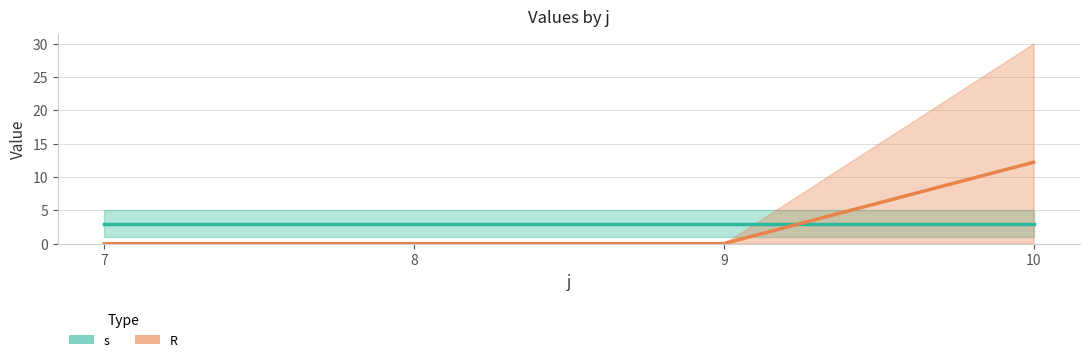

After their last crossing, which series has the higher values: s or R?

R